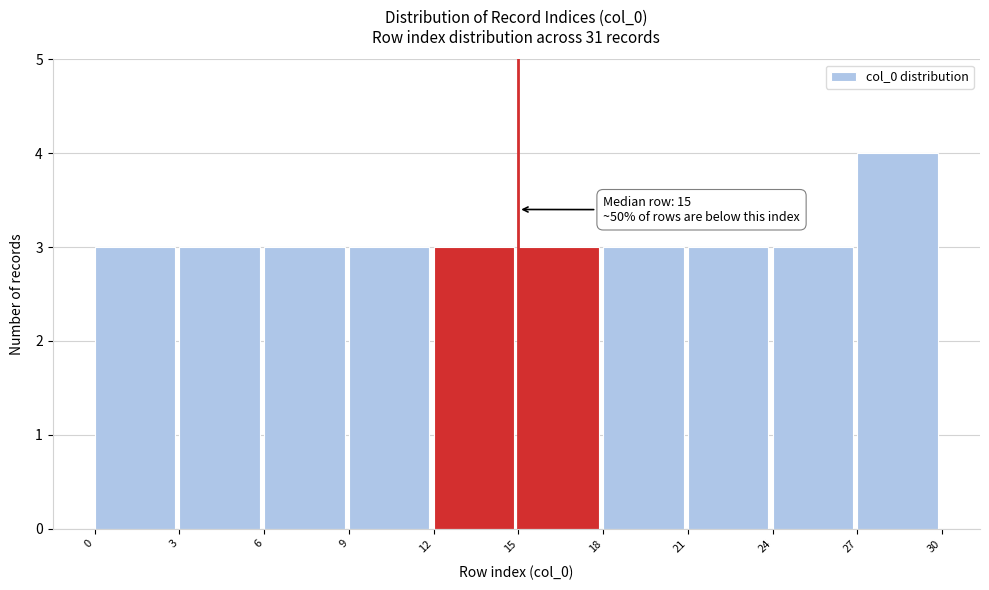

Which range on the x-axis has the tallest bar?

27 to 30